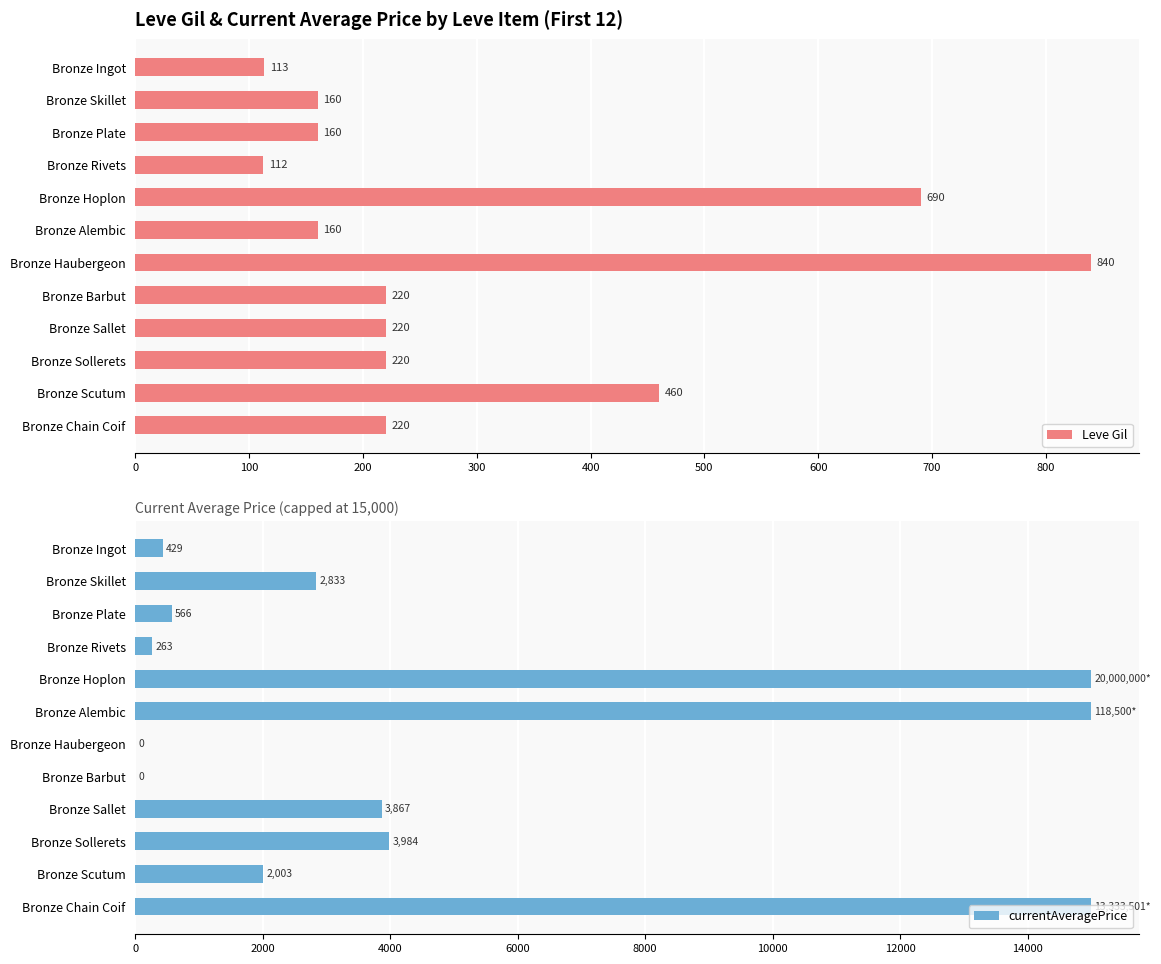

What is the difference between the currentAveragePrice values at Bronze Chain Coif and Bronze Plate?

14434